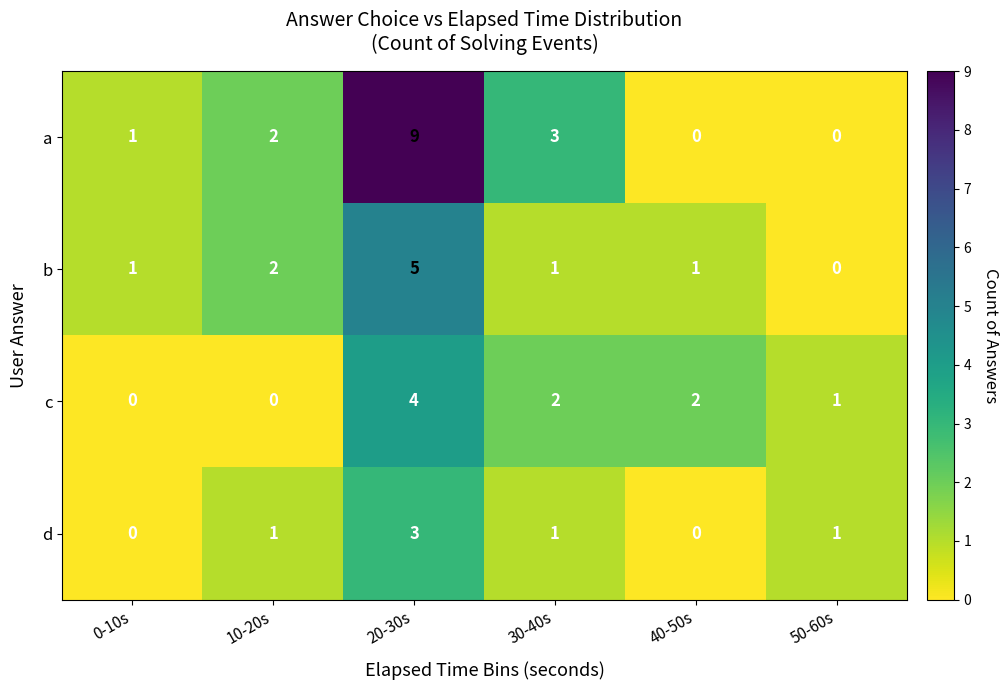

True or false: a has a value of 9 at 20-30s.

True